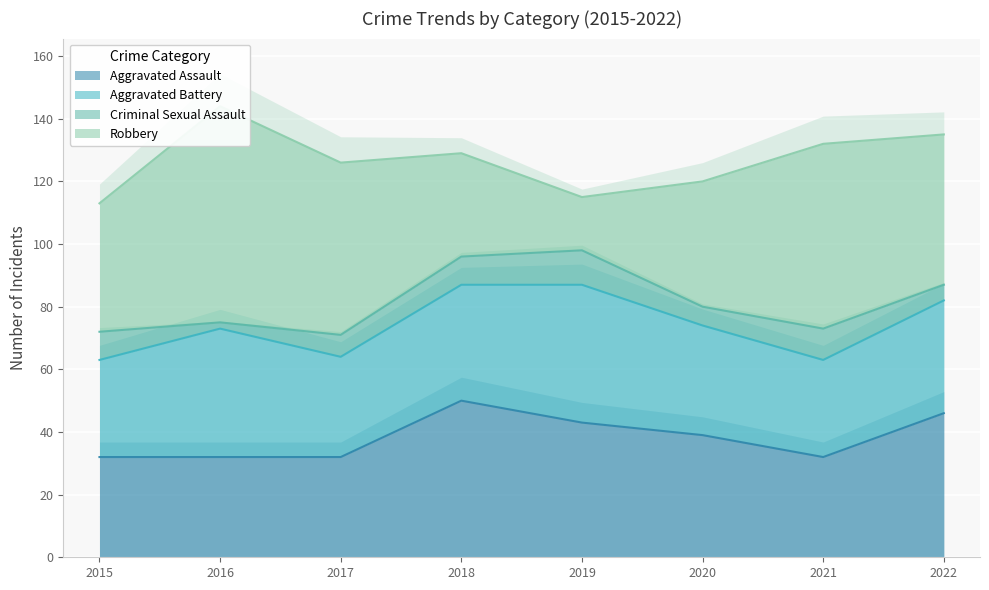

What is the difference between the highest and lowest values at 2020?

34